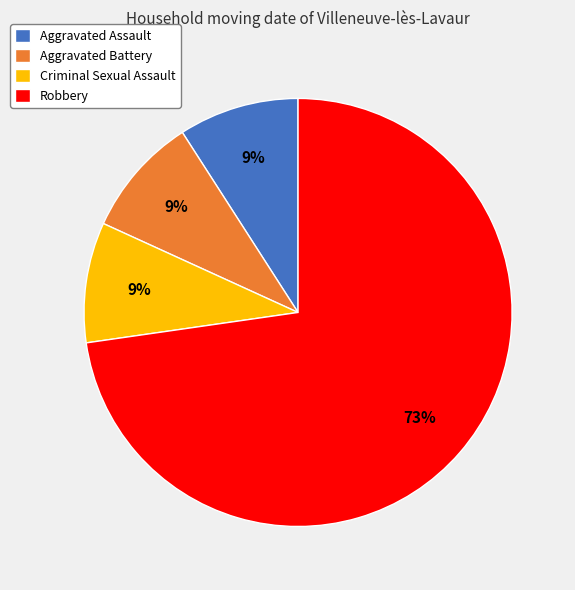

Is the sum of Robbery and Aggravated Battery greater than half?

Yes